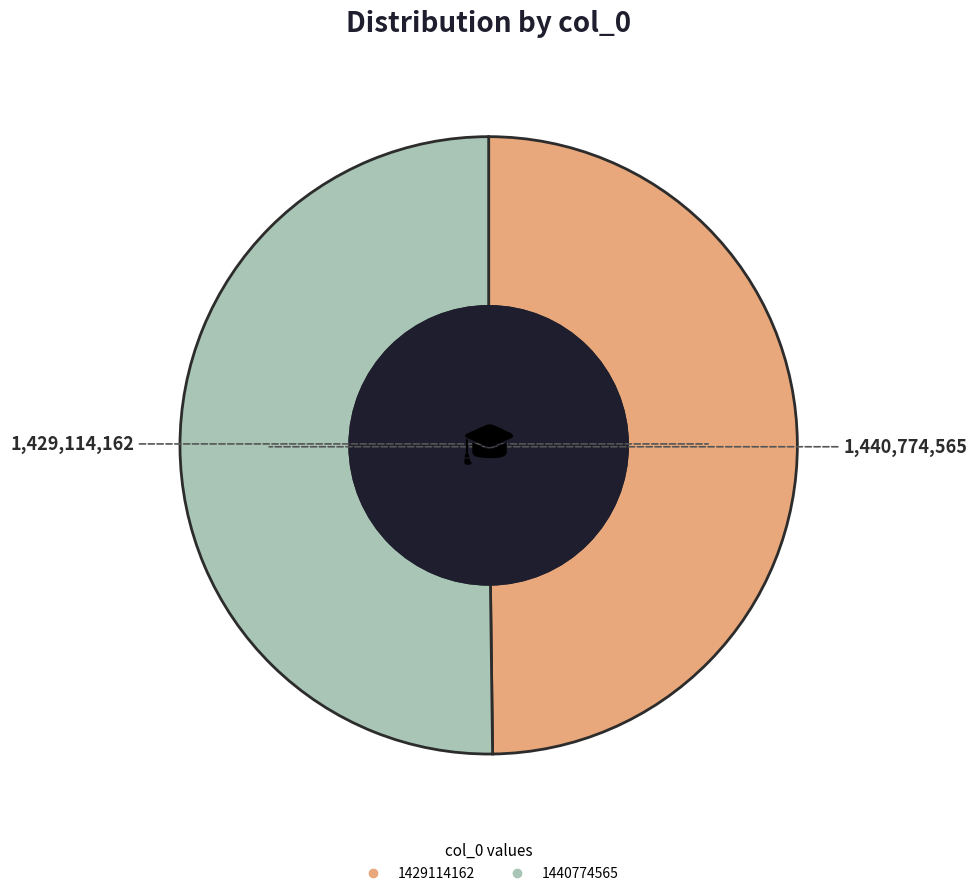

What is the ratio of the value at 1440774565 to the value at 1429114162?

1.0